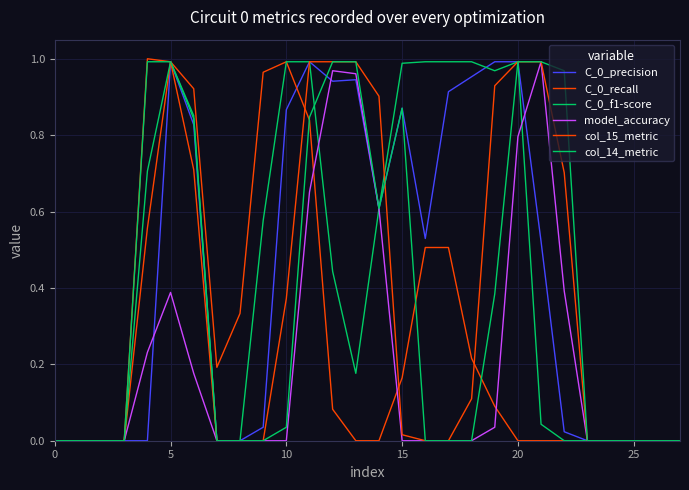

After their last crossing, which series has the higher values: col_14_metric or C_0_recall?

col_14_metric